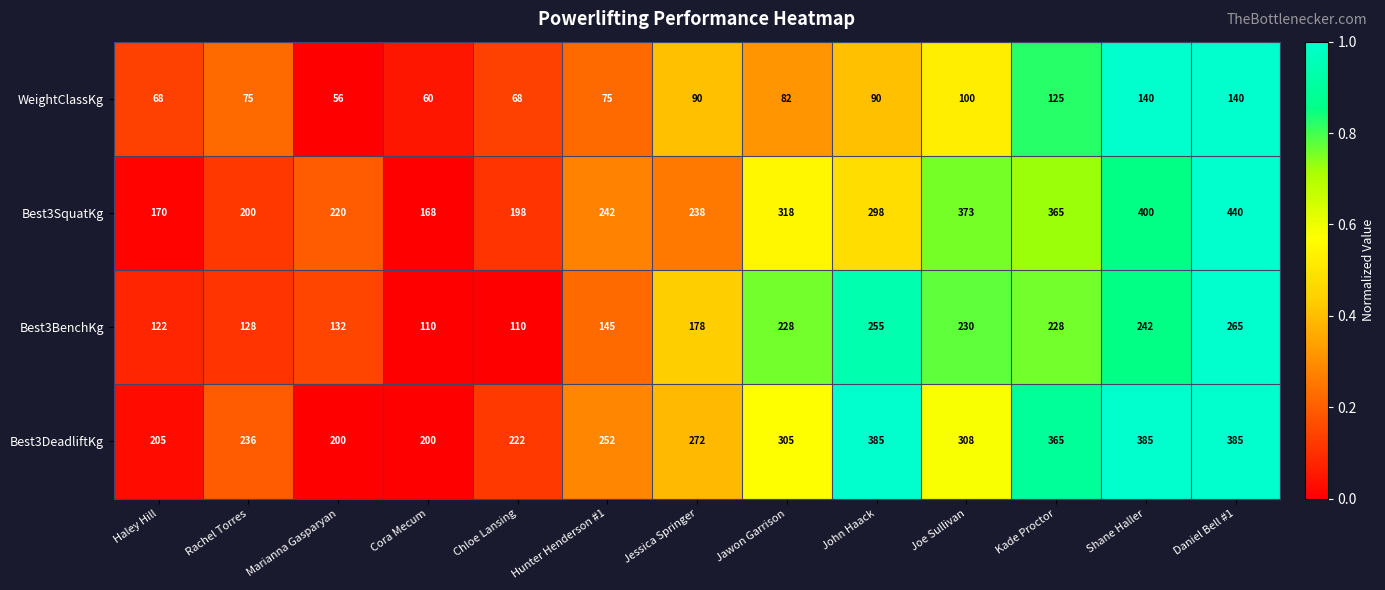

Rank the series at Cora Mecum from highest to lowest value.

Best3DeadliftKg, Best3SquatKg, Best3BenchKg, WeightClassKg